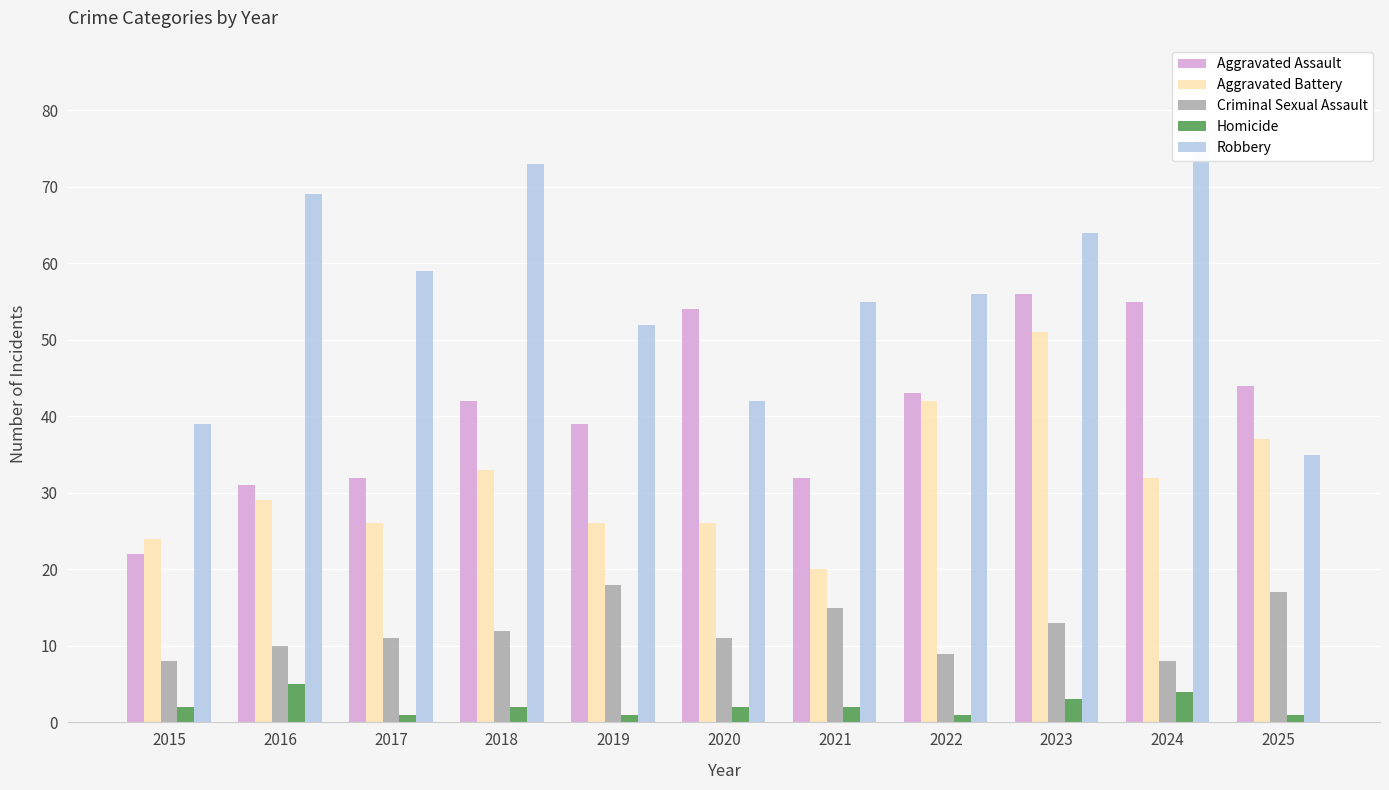

Which series changed the most between 2018 and 2024?

Aggravated Assault